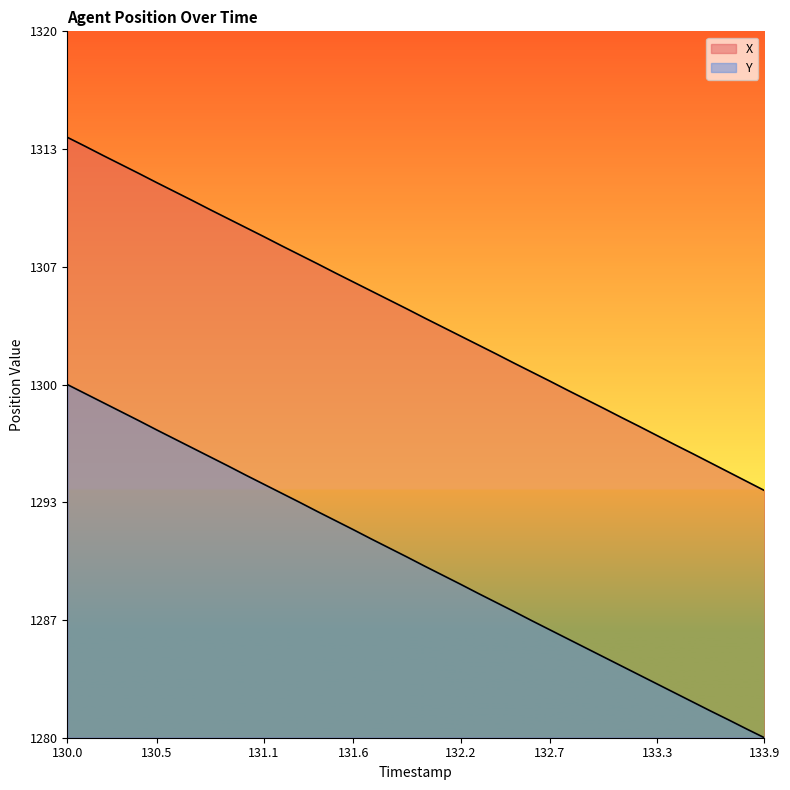

What is the difference between the maximum and minimum values in the Y series?

20.0